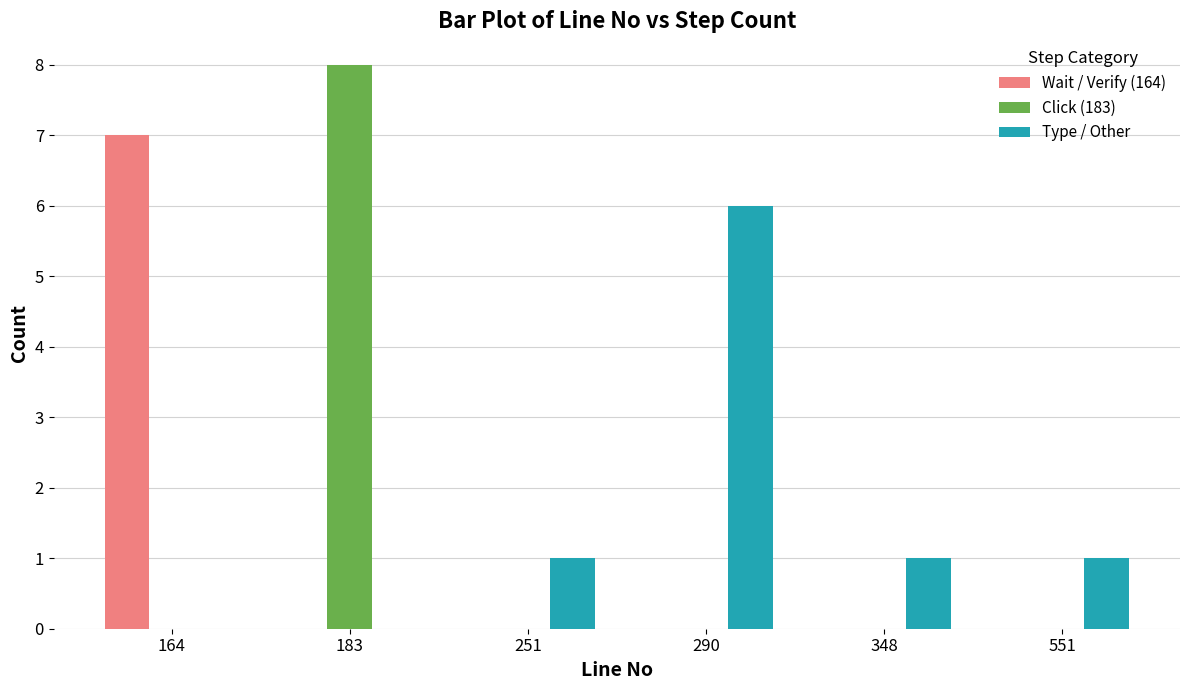

Which category has the highest value across all series?

183